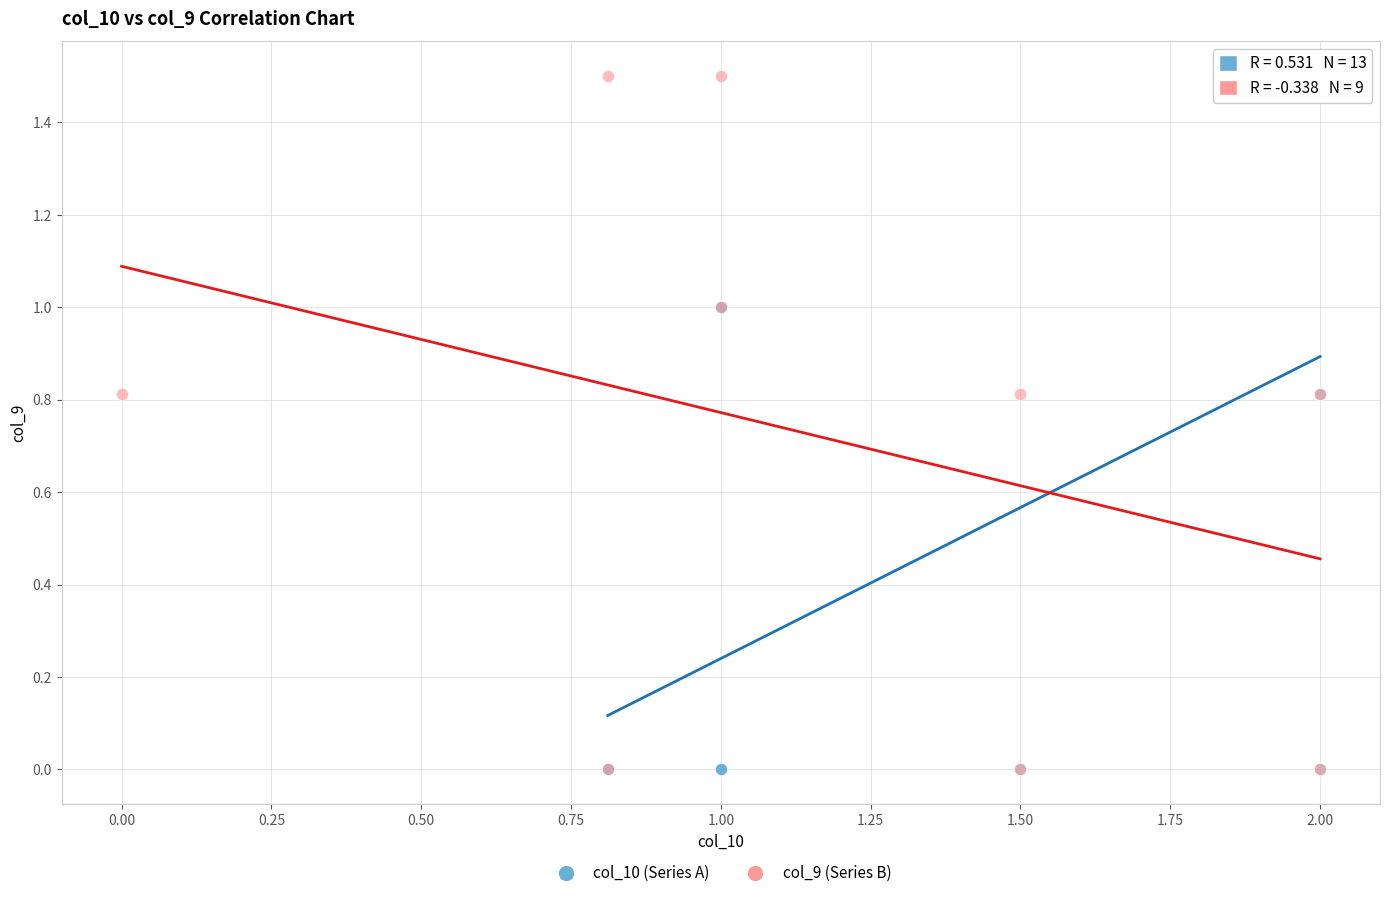

What are all the series names shown in the legend?

col_10 (Series A), col_9 (Series B)